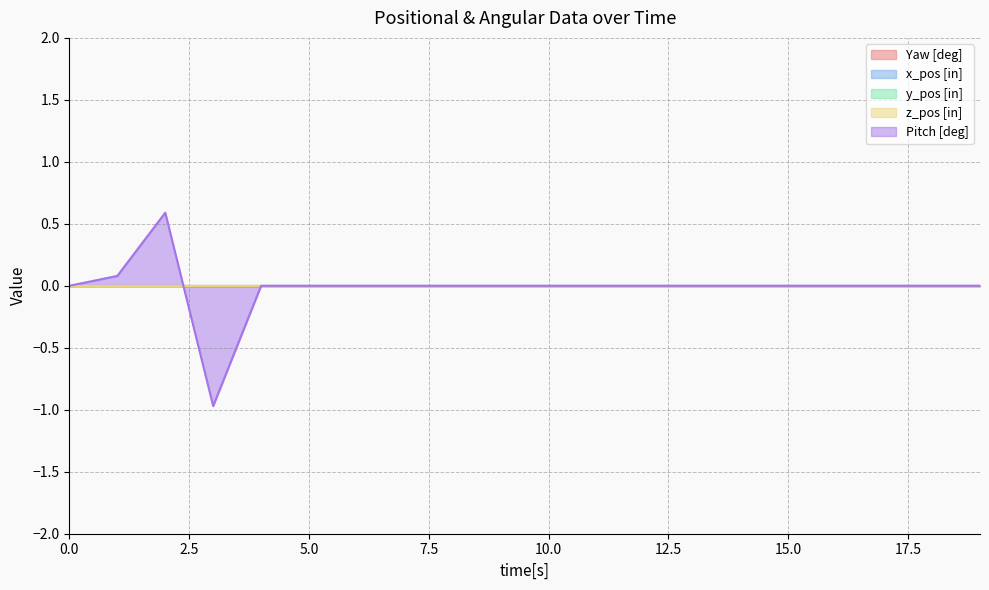

Reading left to right, what are all the values shown in this chart?

Yaw [deg]: 0.0	0.0	0.0	0.0	0.0	0.0	0.0	0.0	0.0	0.0	0.0	0.0	0.0	0.0	0.0	0.0	0.0	0.0	0.0	0.0
x_pos [in]: 0.0	0.0	0.0	0.0	0.0	0.0	0.0	0.0	0.0	0.0	0.0	0.0	0.0	0.0	0.0	0.0	0.0	0.0	0.0	0.0
y_pos [in]: 0.0	0.0	0.0	0.0	0.0	0.0	0.0	0.0	0.0	0.0	0.0	0.0	0.0	0.0	0.0	0.0	0.0	0.0	0.0	0.0
z_pos [in]: 0.0	0.0	0.0	0.0	0.0	0.0	0.0	0.0	0.0	0.0	0.0	0.0	0.0	0.0	0.0	0.0	0.0	0.0	0.0	0.0
Pitch [deg]: 0.0	0.1	0.6	-1.0	0.0	0.0	0.0	0.0	0.0	0.0	0.0	0.0	0.0	0.0	0.0	0.0	0.0	0.0	0.0	0.0